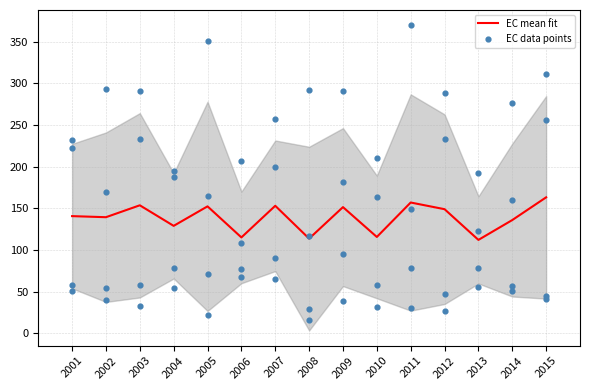

At how many categories does at least one series exceed 306?

3